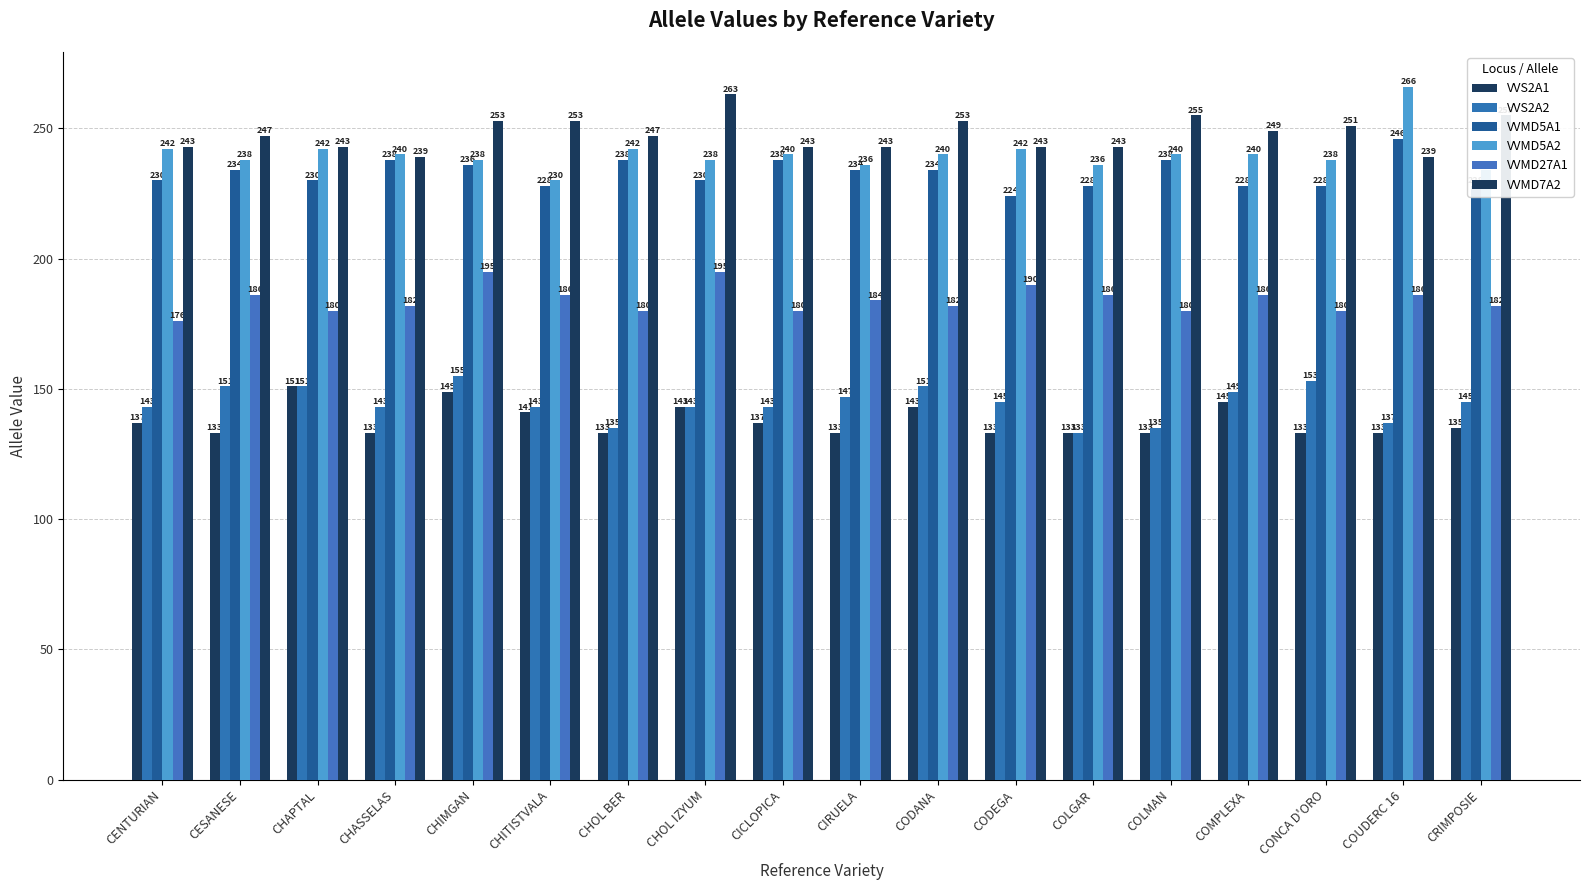

What is the label of the 8th bar from the left?

CHOL IZYUM